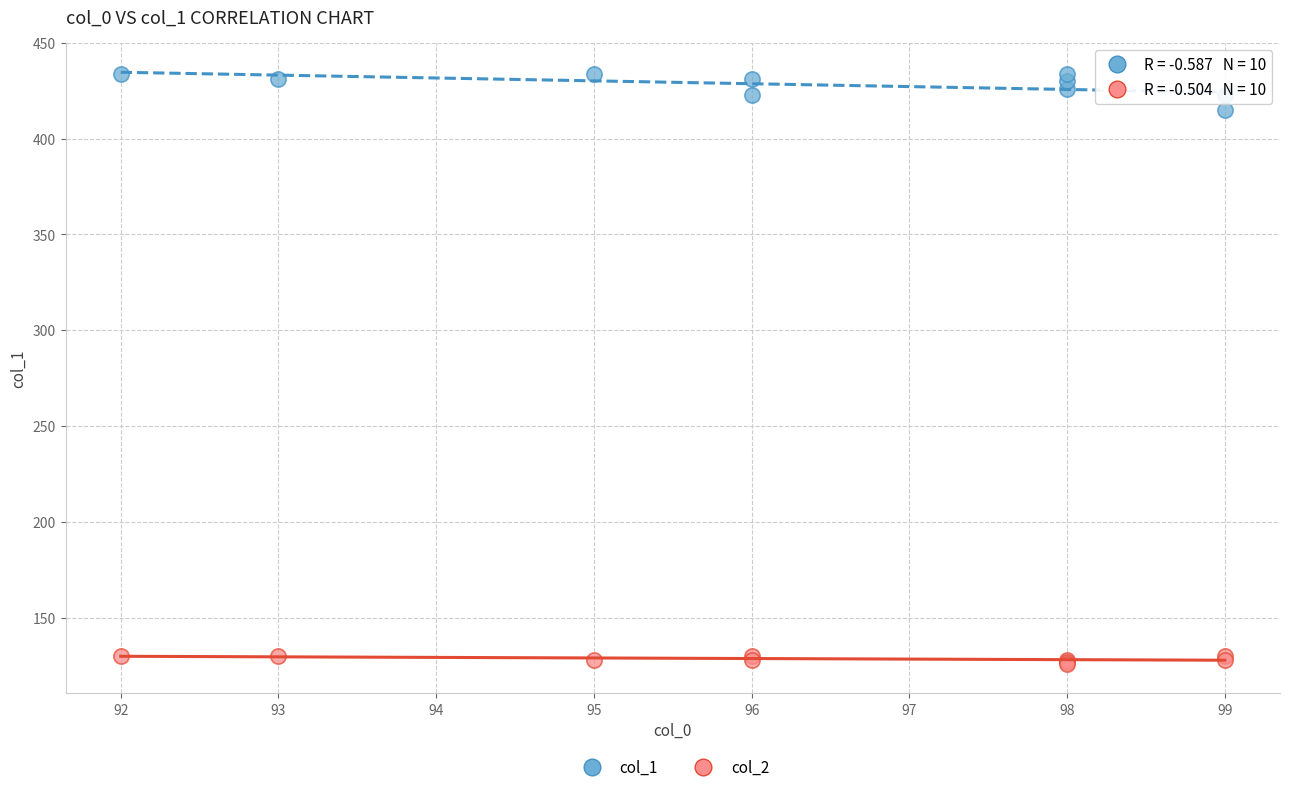

What are all the series names shown in the legend?

col_1, col_2